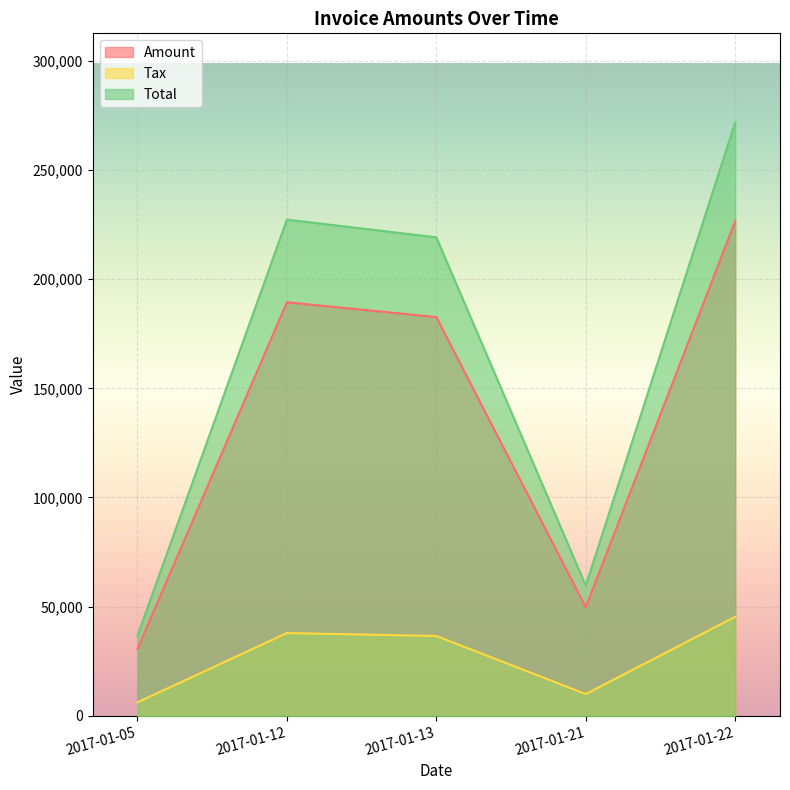

Count the number of categories in the chart.

5